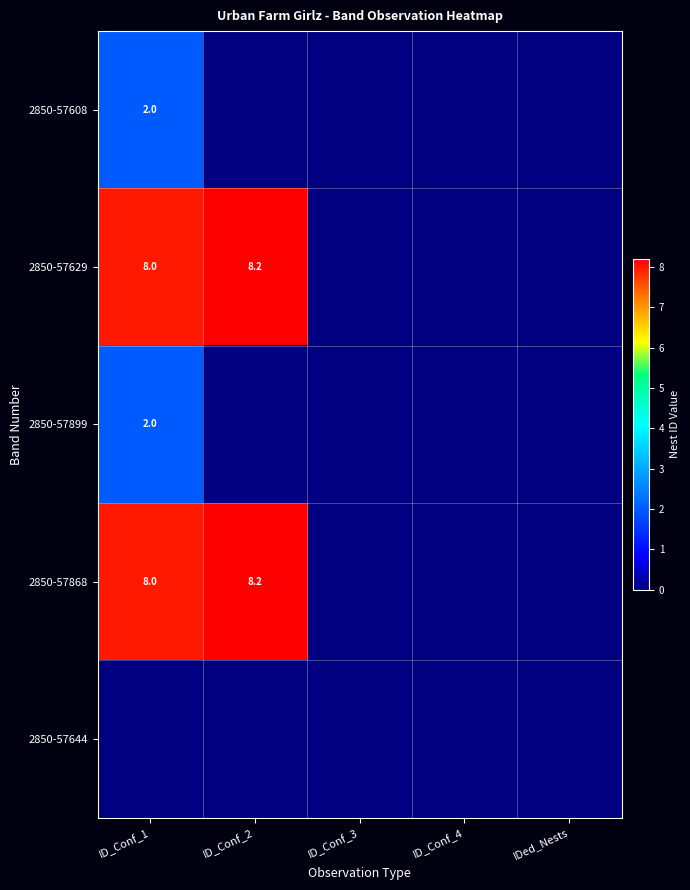

What is the spread (max minus min) of values at ID_Conf_1?

8.0